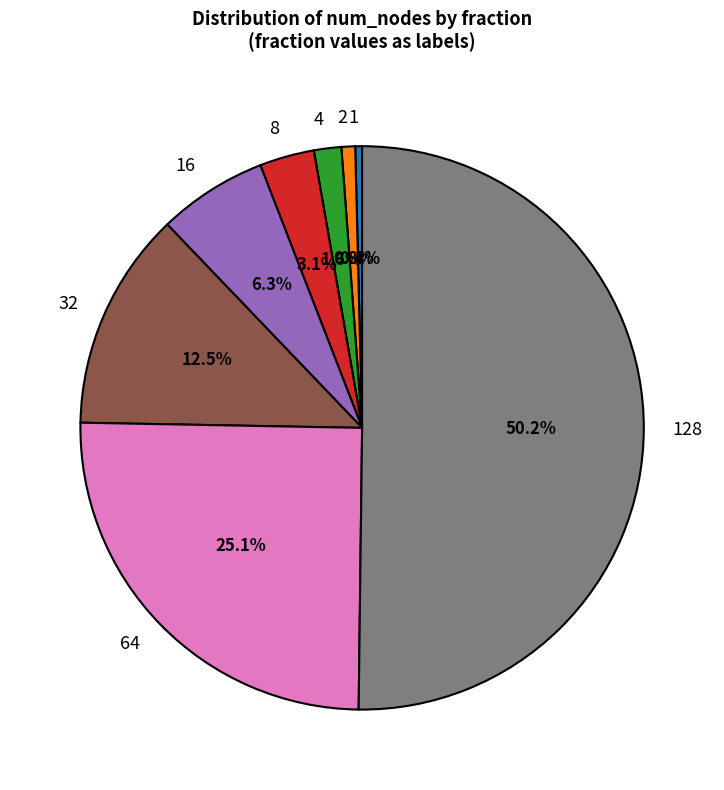

What is the largest slice in the pie chart?

128